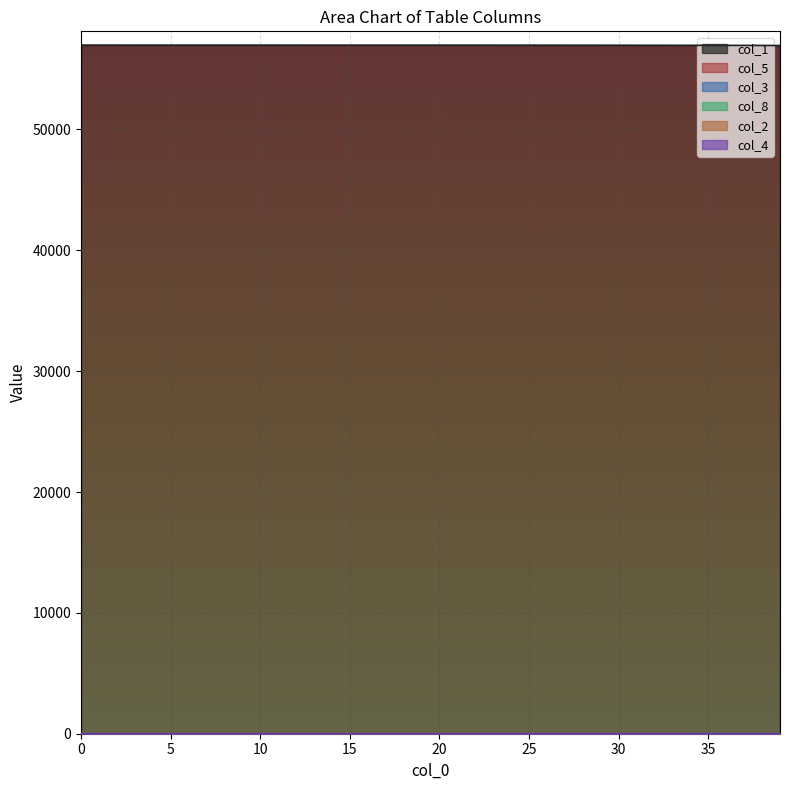

Which series has the widest spread of values?

col_1